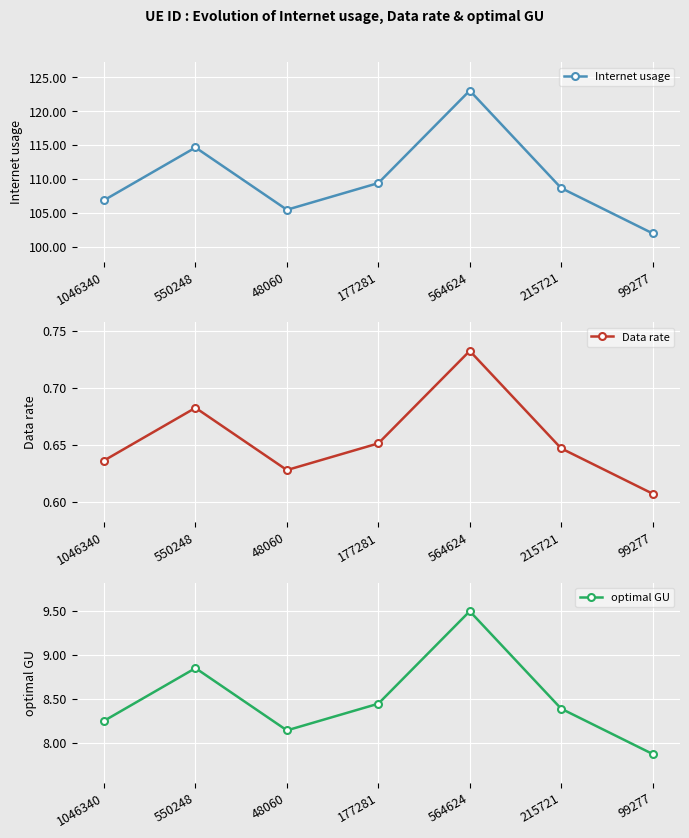

At which category is the sum across all series the highest?

564624